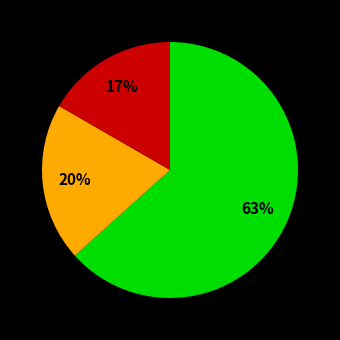

Is there any slice that represents more than half of the pie?

Yes